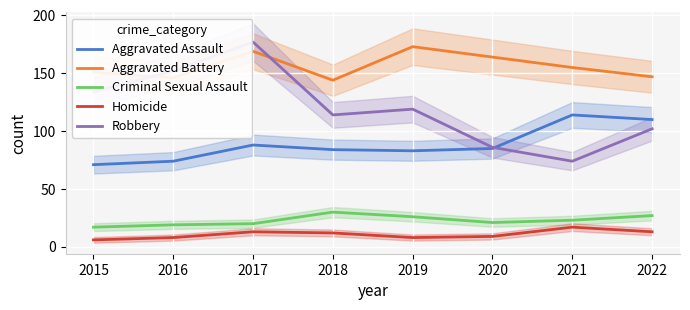

True or false: Robbery and Criminal Sexual Assault cross at least once.

False